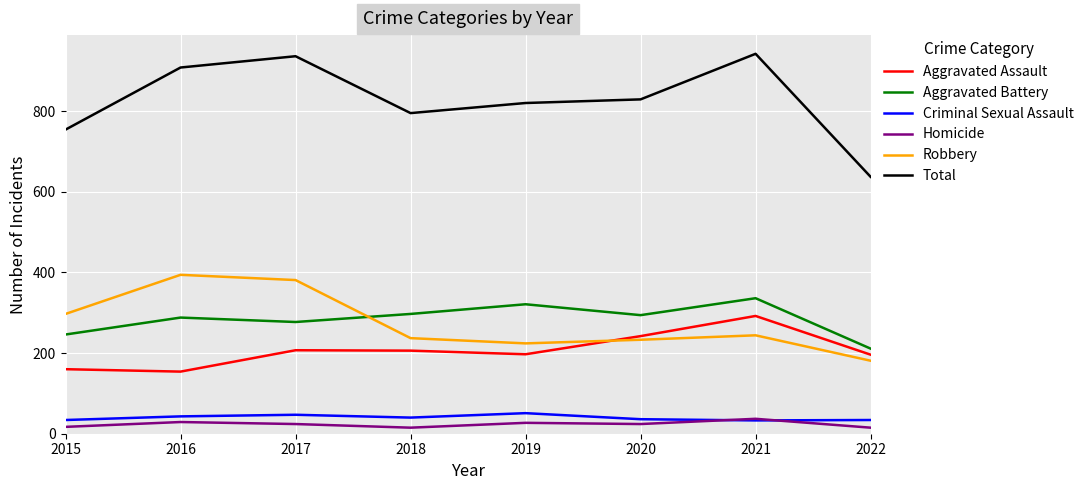

Is the value of Aggravated Assault at 2022 greater than the value of Total at 2021?

No